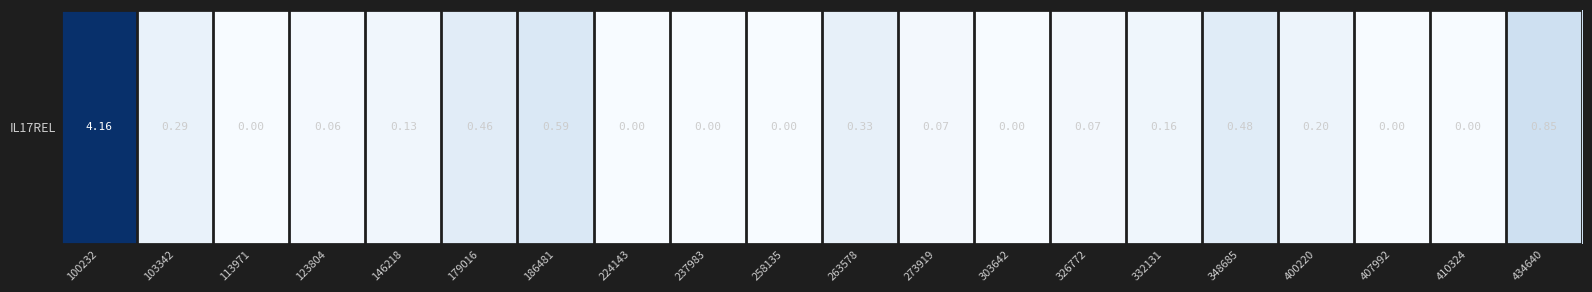

The value at 123804 is 0.1. True or false?

True